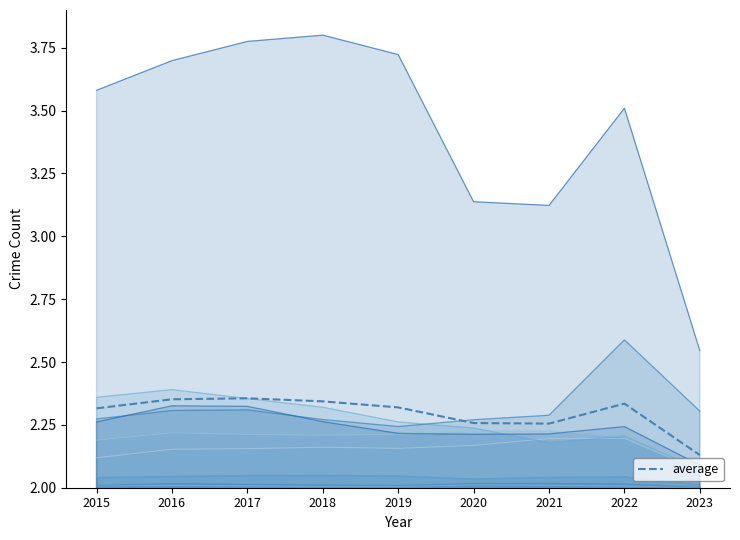

Is it true that the value at 2021 is 1.4?

False